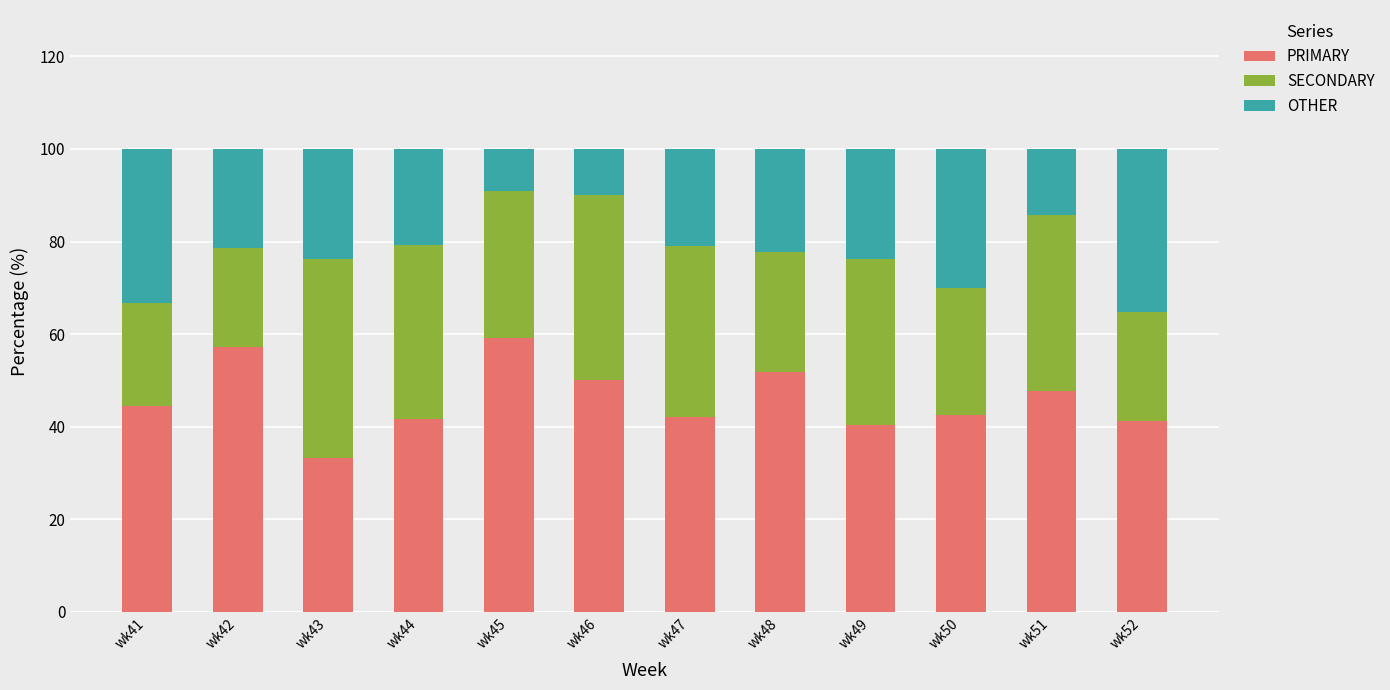

What is the difference between the maximum and minimum values in the PRIMARY series?

25.8